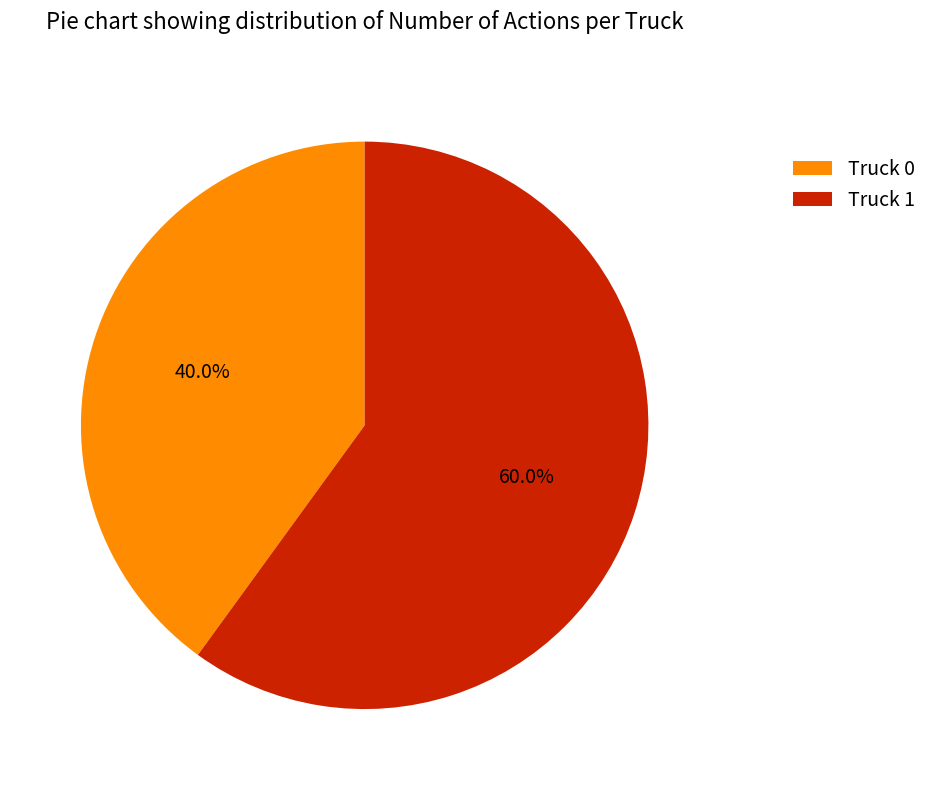

Which category has the smallest portion of the pie?

Truck 0